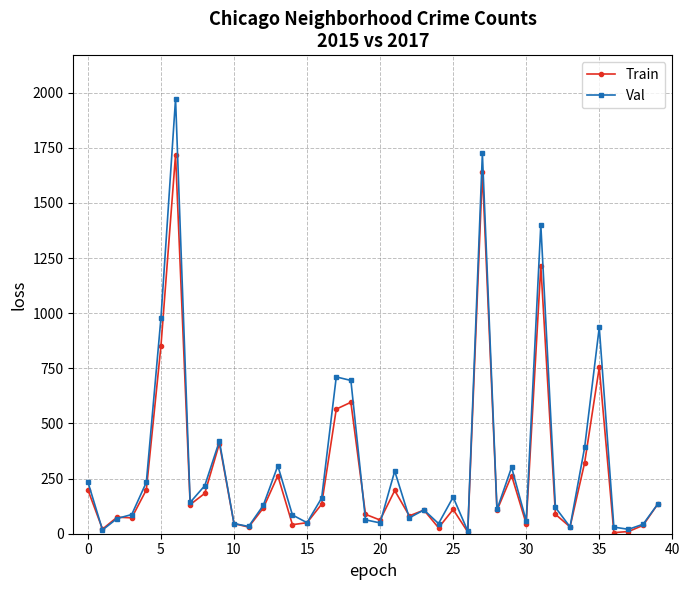

At how many categories does at least one series exceed 639?

7